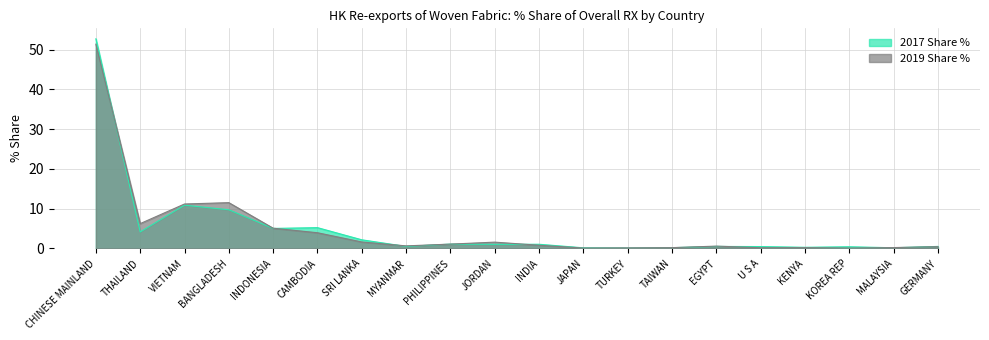

What is the value of the 2017 Share % point at the 11th from the left?

1.0